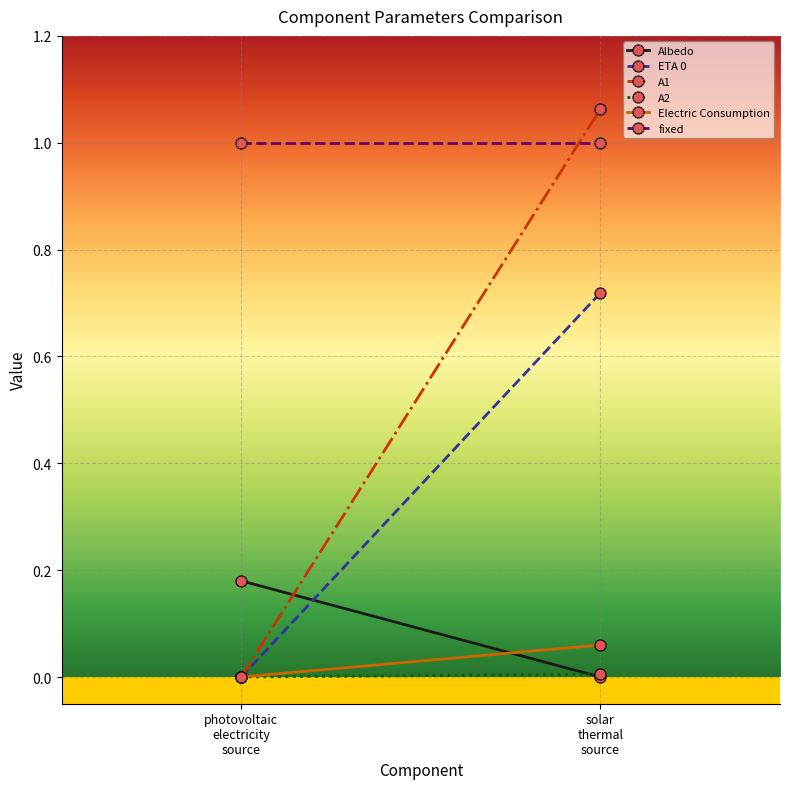

Between photovoltaic
electricity
source and solar
thermal
source, which series saw the biggest shift?

A1